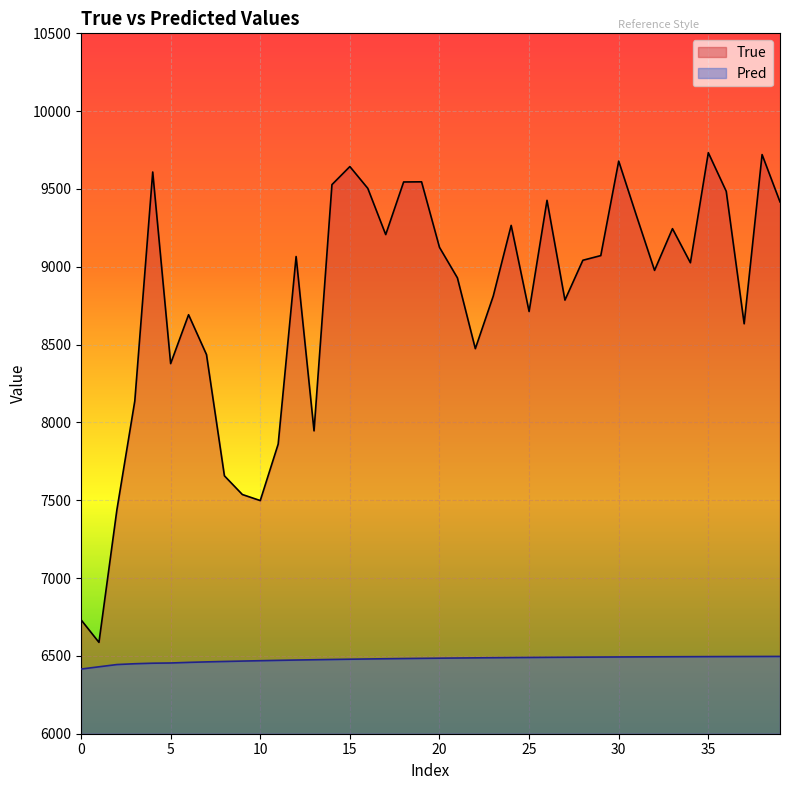

In True, how many points are higher than both neighbors (excluding endpoints)?

11